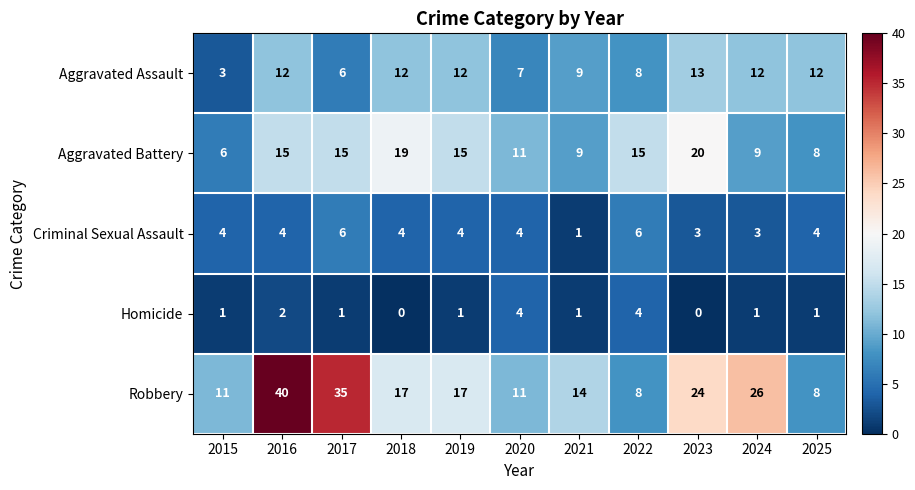

At how many categories does at least one series exceed 38?

1